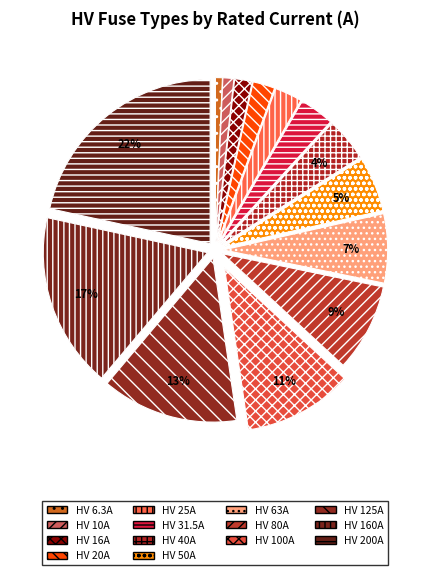

What portion of the pie excludes HV 50A?

94.6%